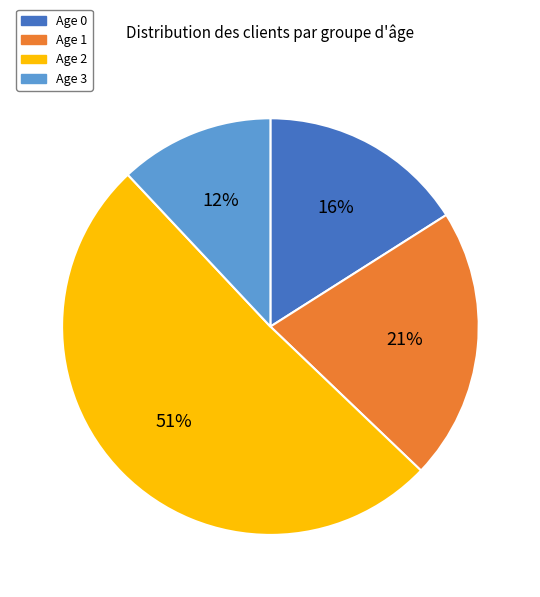

What is the ratio of the value at Age 0 to the value at Age 3?

1.3